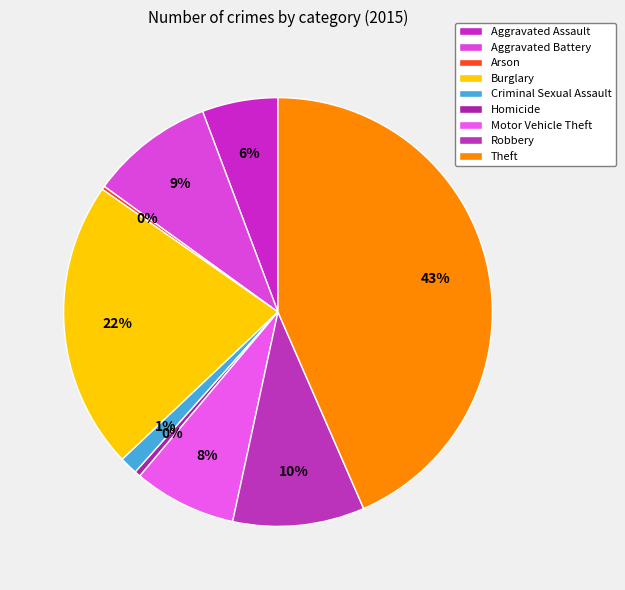

Which category has the biggest portion of the pie?

Theft